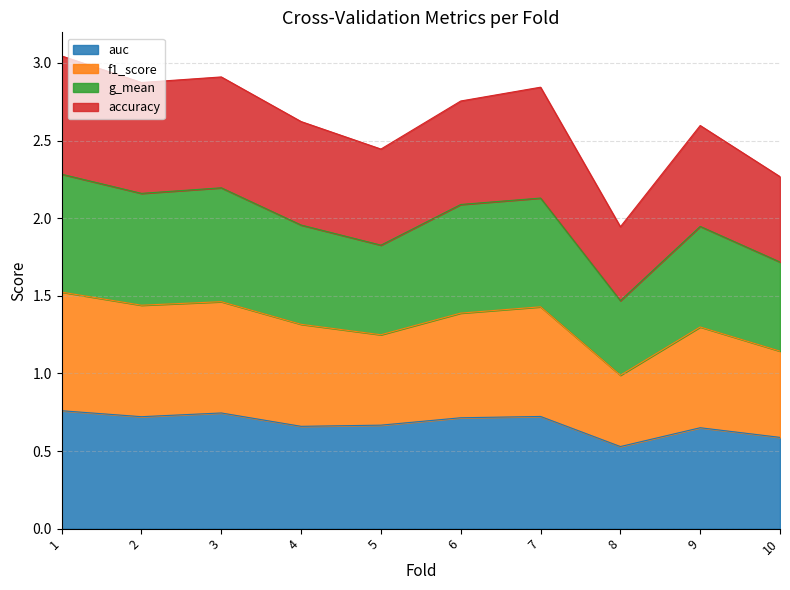

The value of auc at 2 is 1.2. True or false?

False